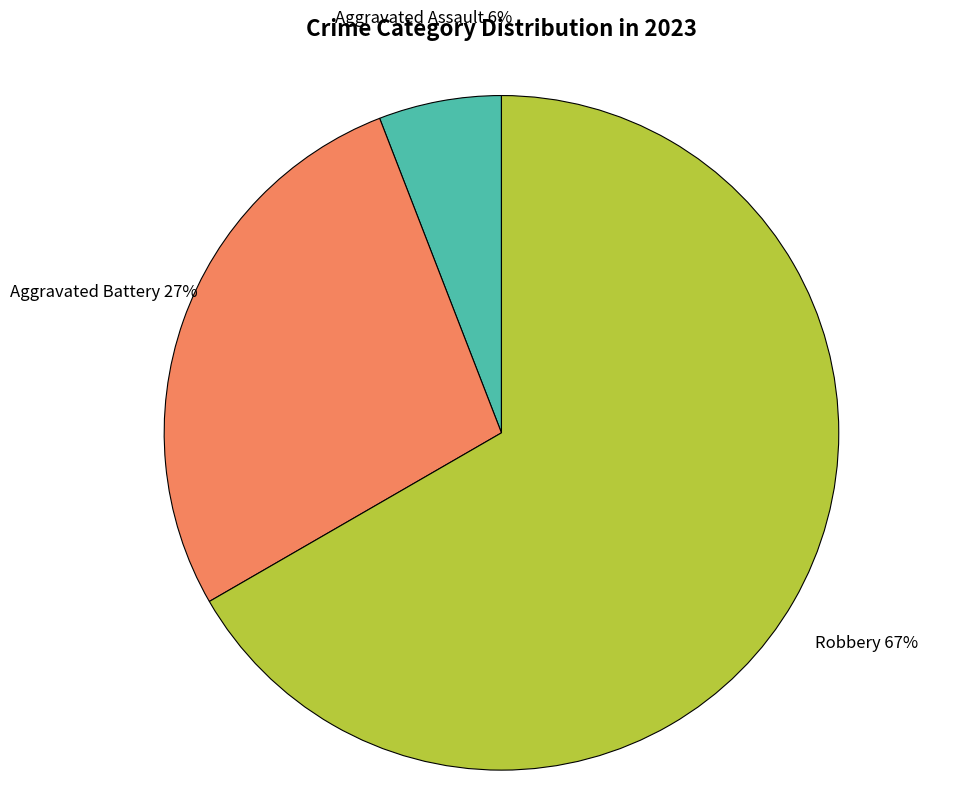

To the nearest percent, what is the average slice percentage?

33%